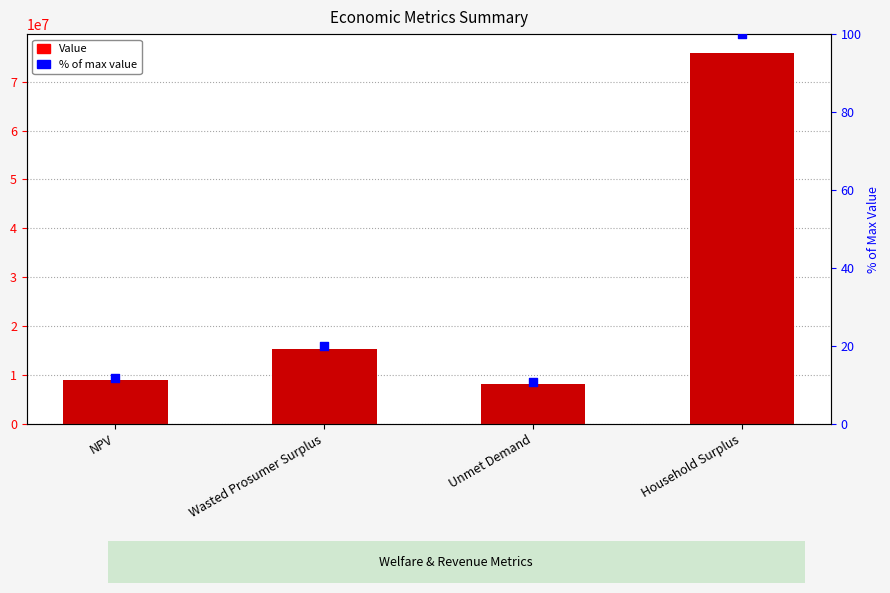

At how many categories does at least one series exceed 36544137?

1